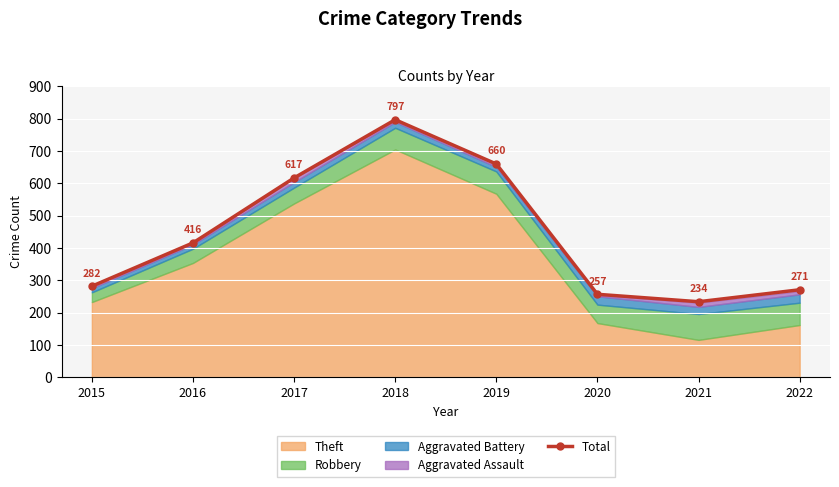

True or false: the data shows 257 at 2020.

True